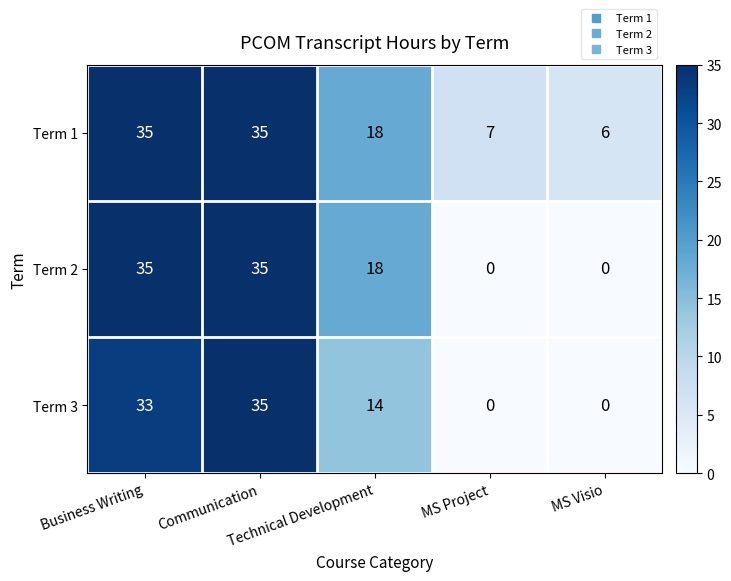

Count the Term 2 values in the range 0 to 35.

5